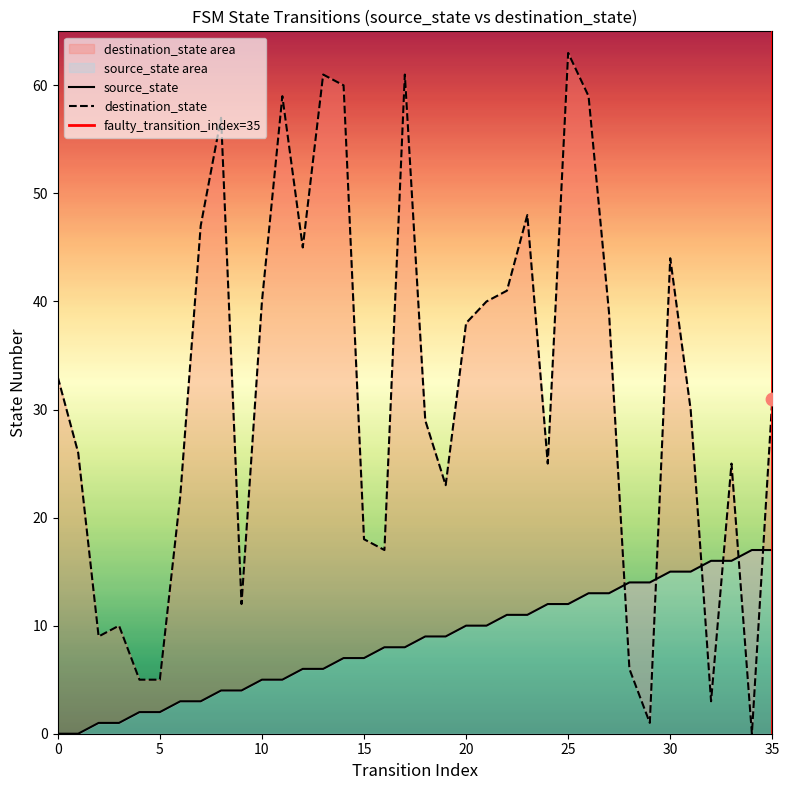

Which series reaches the minimum Y coordinate?

source_state